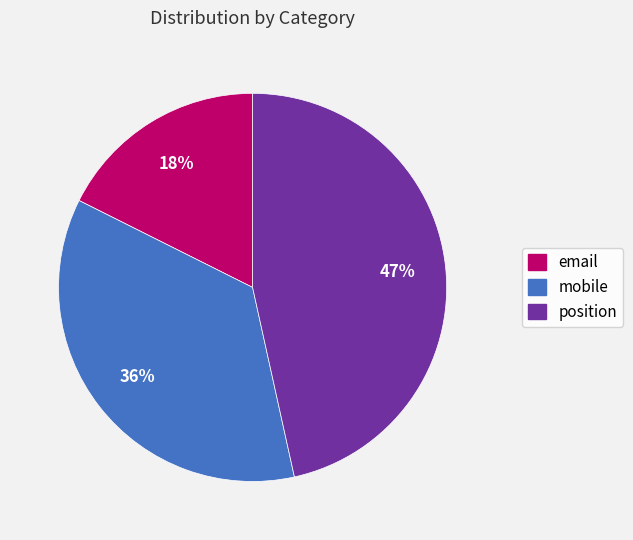

What percentage is the email slice, to the nearest percent?

18%